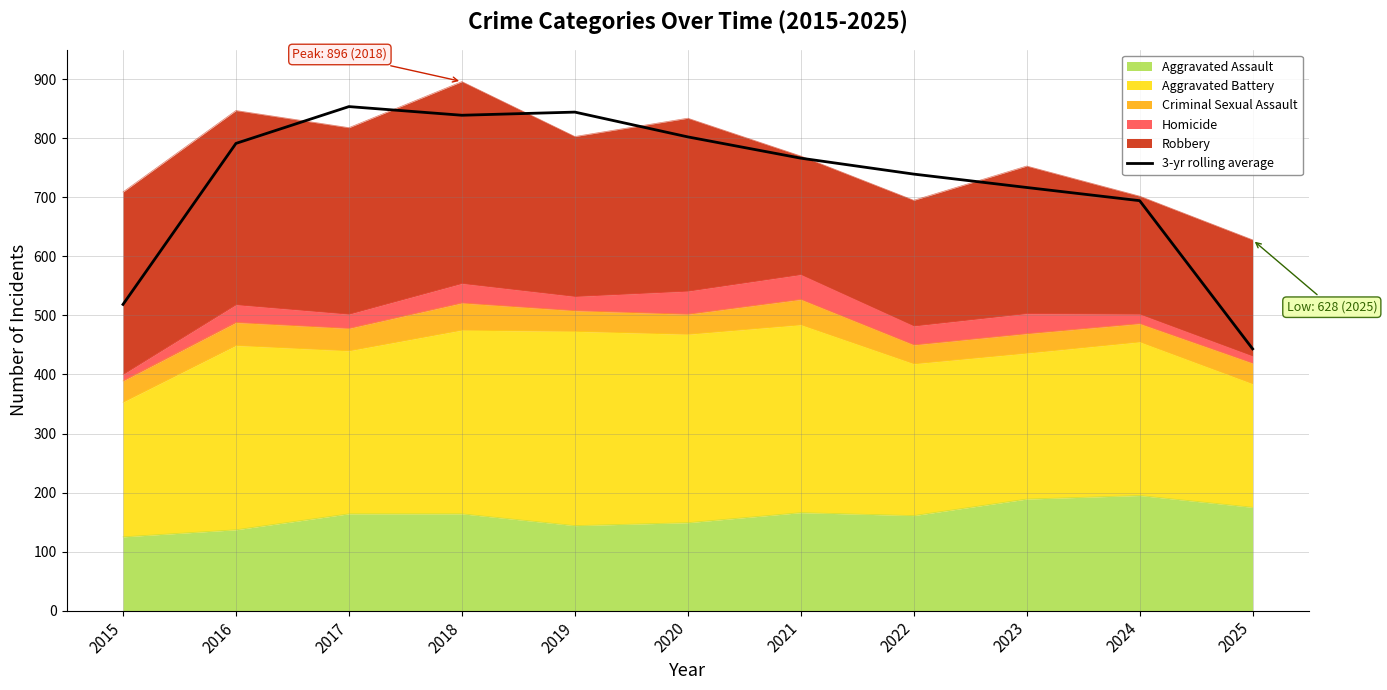

What is the difference between the second highest and second lowest values?

325.7